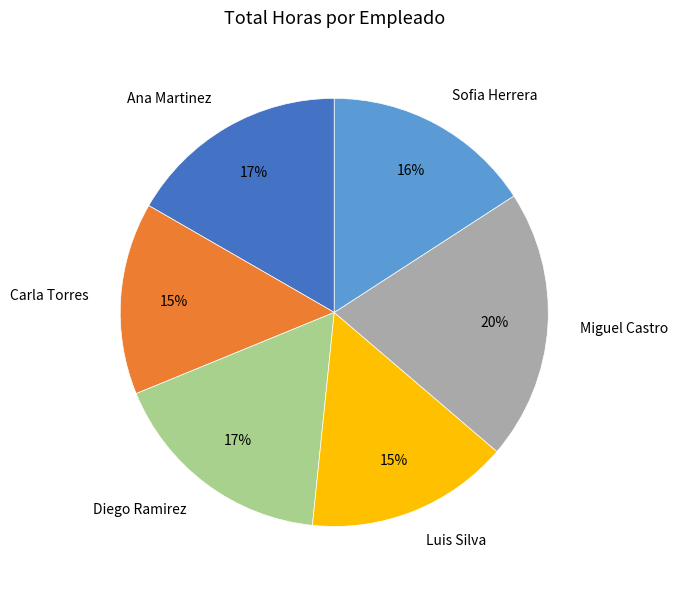

To the nearest percent, what is the combined percentage of Diego Ramirez and Sofia Herrera?

33%